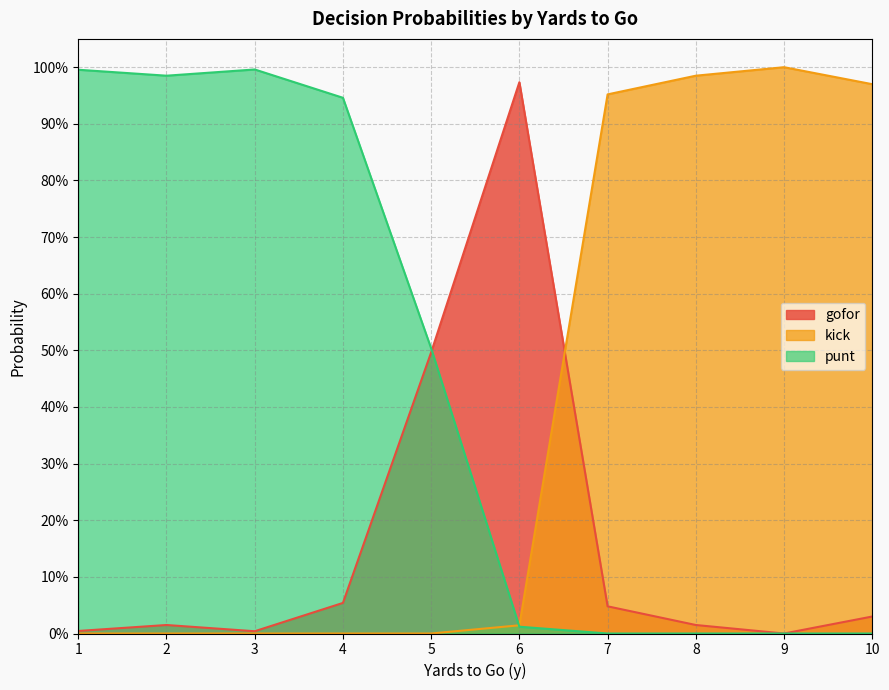

At which category does punt reach its first local peak?

3